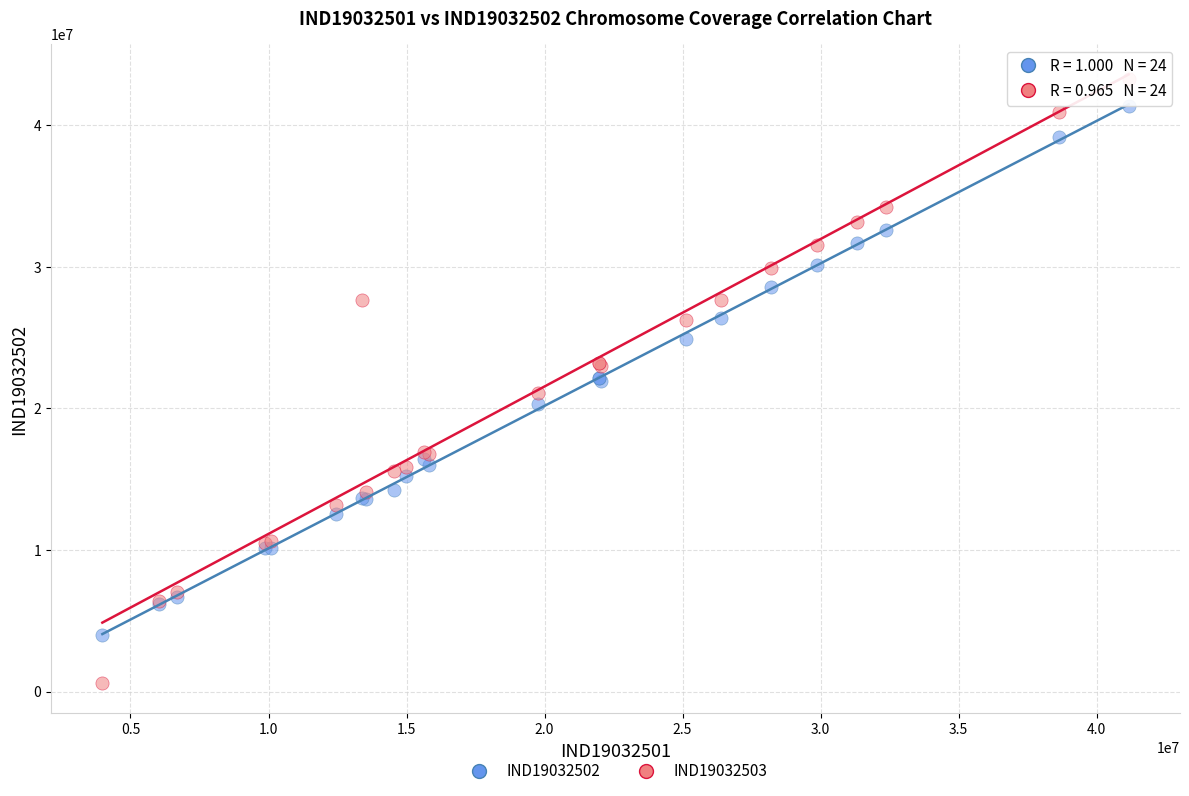

Which series has the widest spread of Y values?

IND19032503